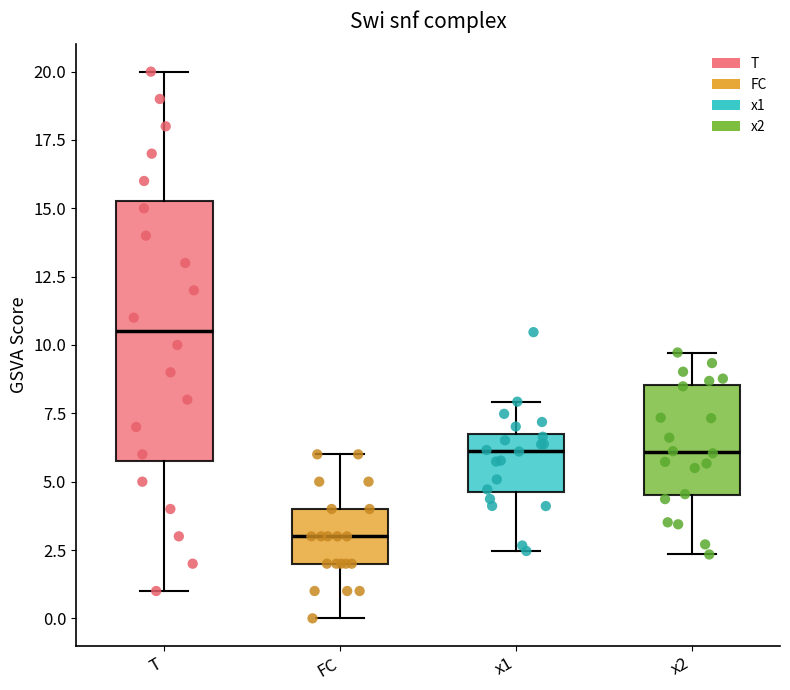

Reading left to right, transcribe this box plot: for each box, give where its median line is, the range the box spans, and where its two whiskers end, as read against the y-axis. The values are not printed on the chart, so give them approximately, as read against the axis.

T: median 10.5, box 6.0 to 15.5, whiskers 1.0 to 20.0
FC: median 3.0, box 2.0 to 4.0, whiskers 0.0 to 6.0
x1: median 6.0, box 4.5 to 6.5, whiskers 2.5 to 8.0
x2: median 6.0, box 4.5 to 8.5, whiskers 2.5 to 9.5